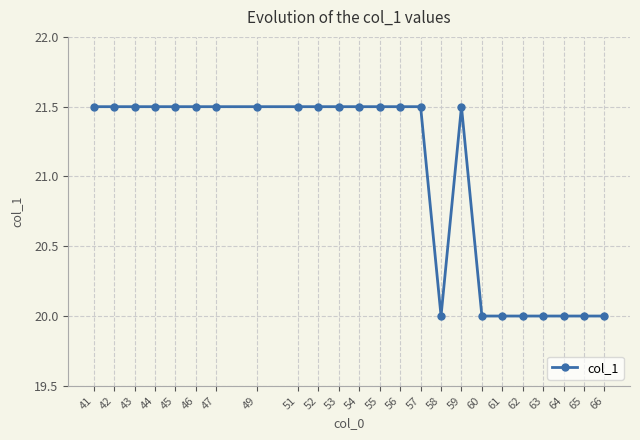

At which label does the data first exceed 21?

41